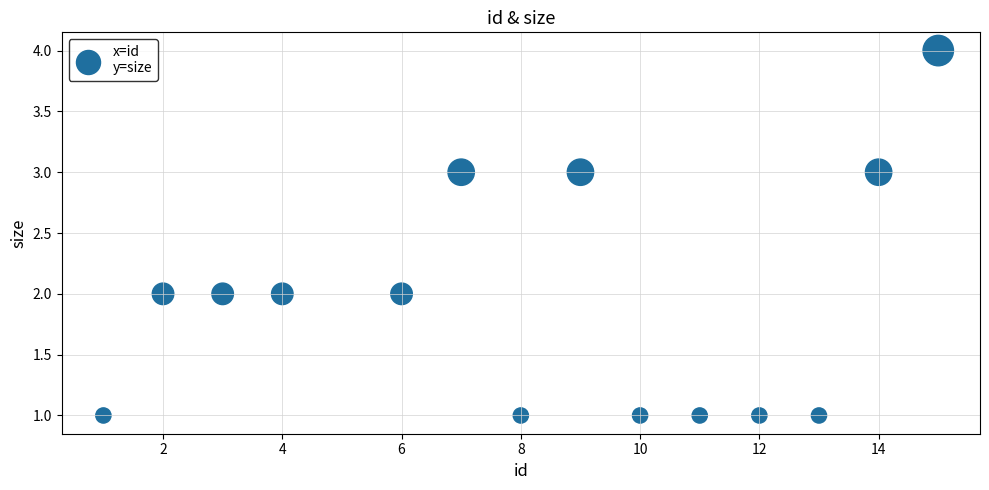

What is the range of X values (max minus min)?

14